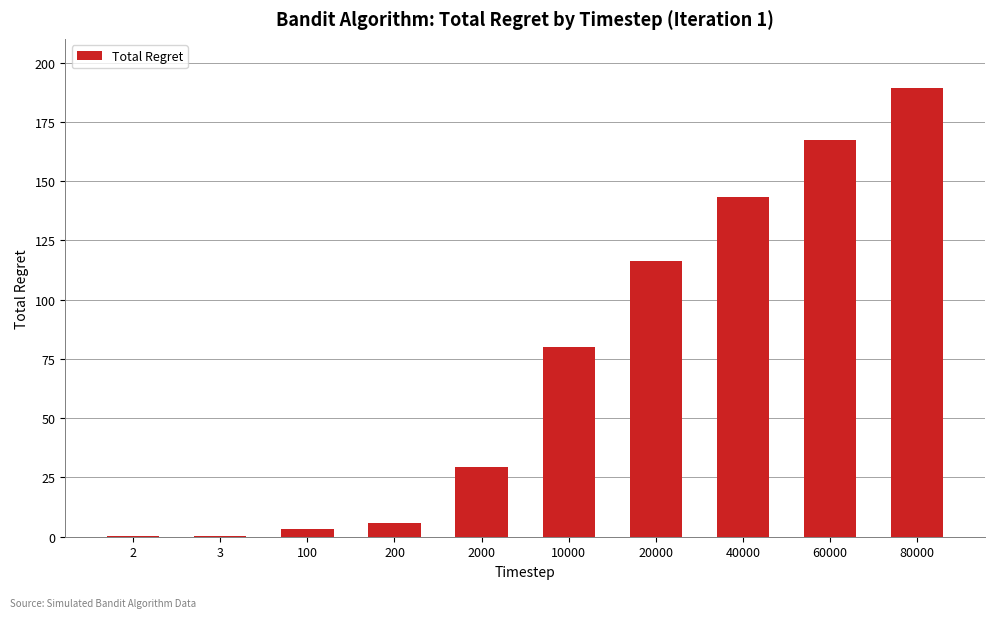

Reading left to right, transcribe all the data shown in this chart.

0.1	0.1	3.2	5.8	29.5	80.2	116.5	143.2	167.4	189.4